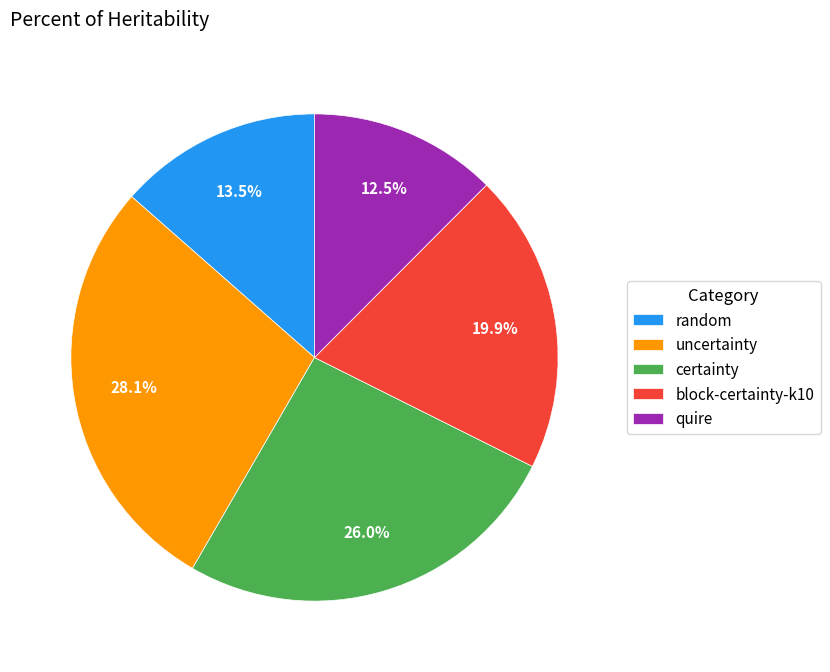

Does any single category account for the majority?

No